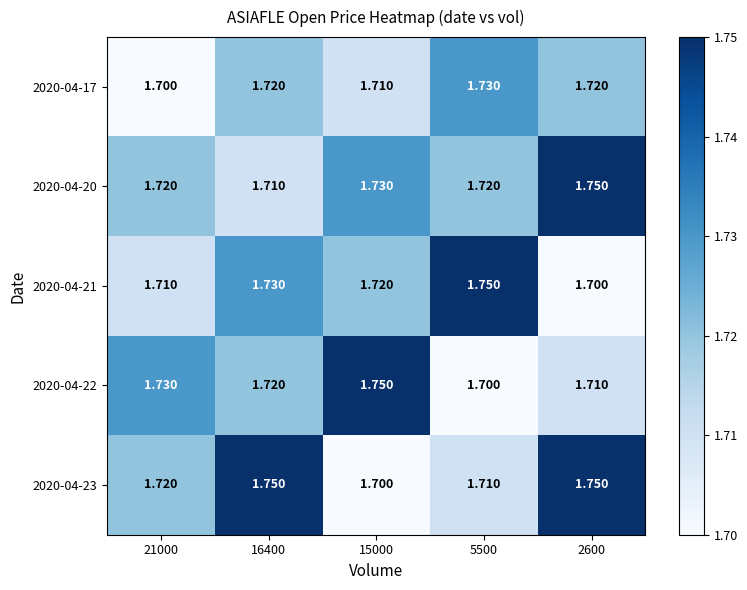

Is the value of 2020-04-21 at 5500 greater than the value of 2020-04-17 at 2600?

Yes